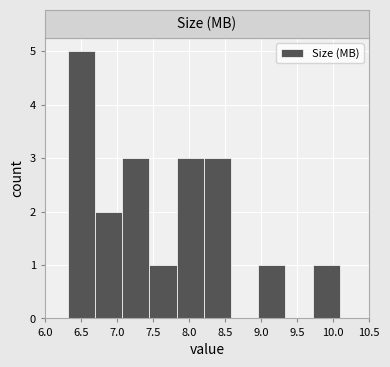

Over which range of the x-axis is the bar tallest?

6.30 to 6.70